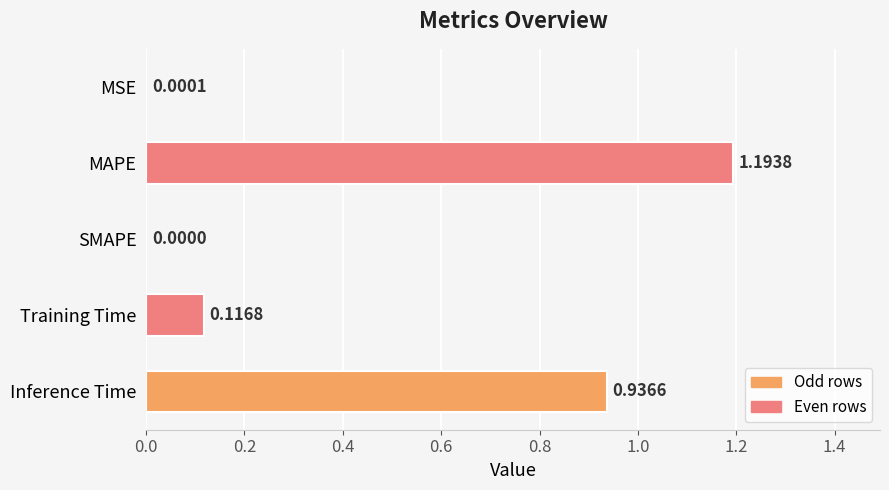

Where is the data nearest to the value 0?

SMAPE